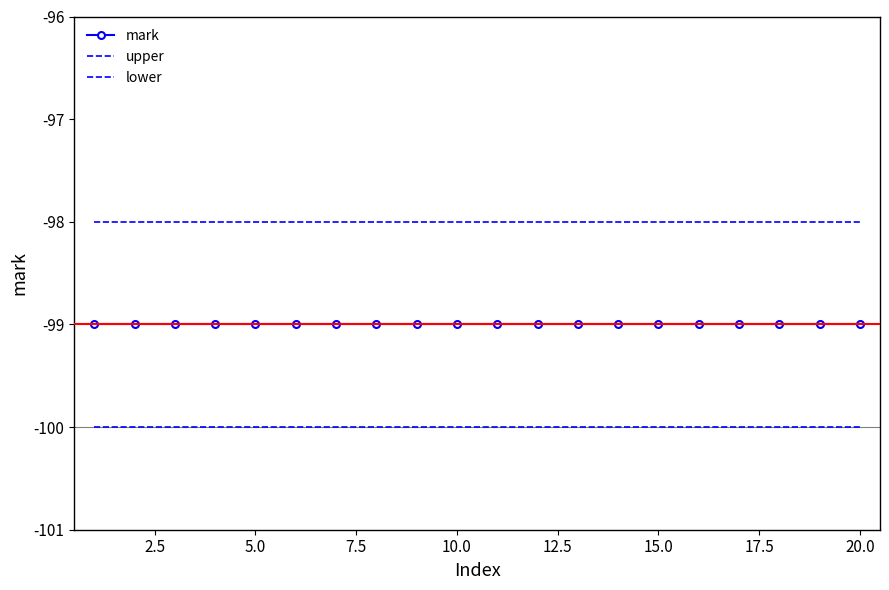

Reading left to right, extract all data points from this chart.

mark: -99	-99	-99	-99	-99	-99	-99	-99	-99	-99	-99	-99	-99	-99	-99	-99	-99	-99	-99	-99
upper: -98	-98	-98	-98	-98	-98	-98	-98	-98	-98	-98	-98	-98	-98	-98	-98	-98	-98	-98	-98
lower: -100	-100	-100	-100	-100	-100	-100	-100	-100	-100	-100	-100	-100	-100	-100	-100	-100	-100	-100	-100